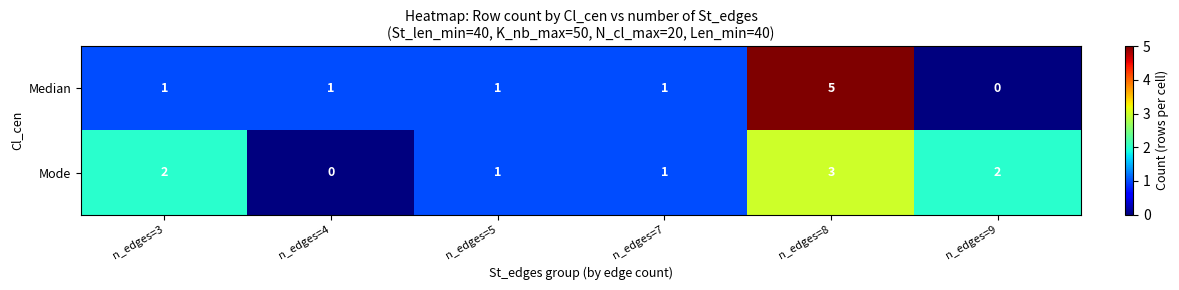

Which category has the lowest value in the Median series?

n_edges=9